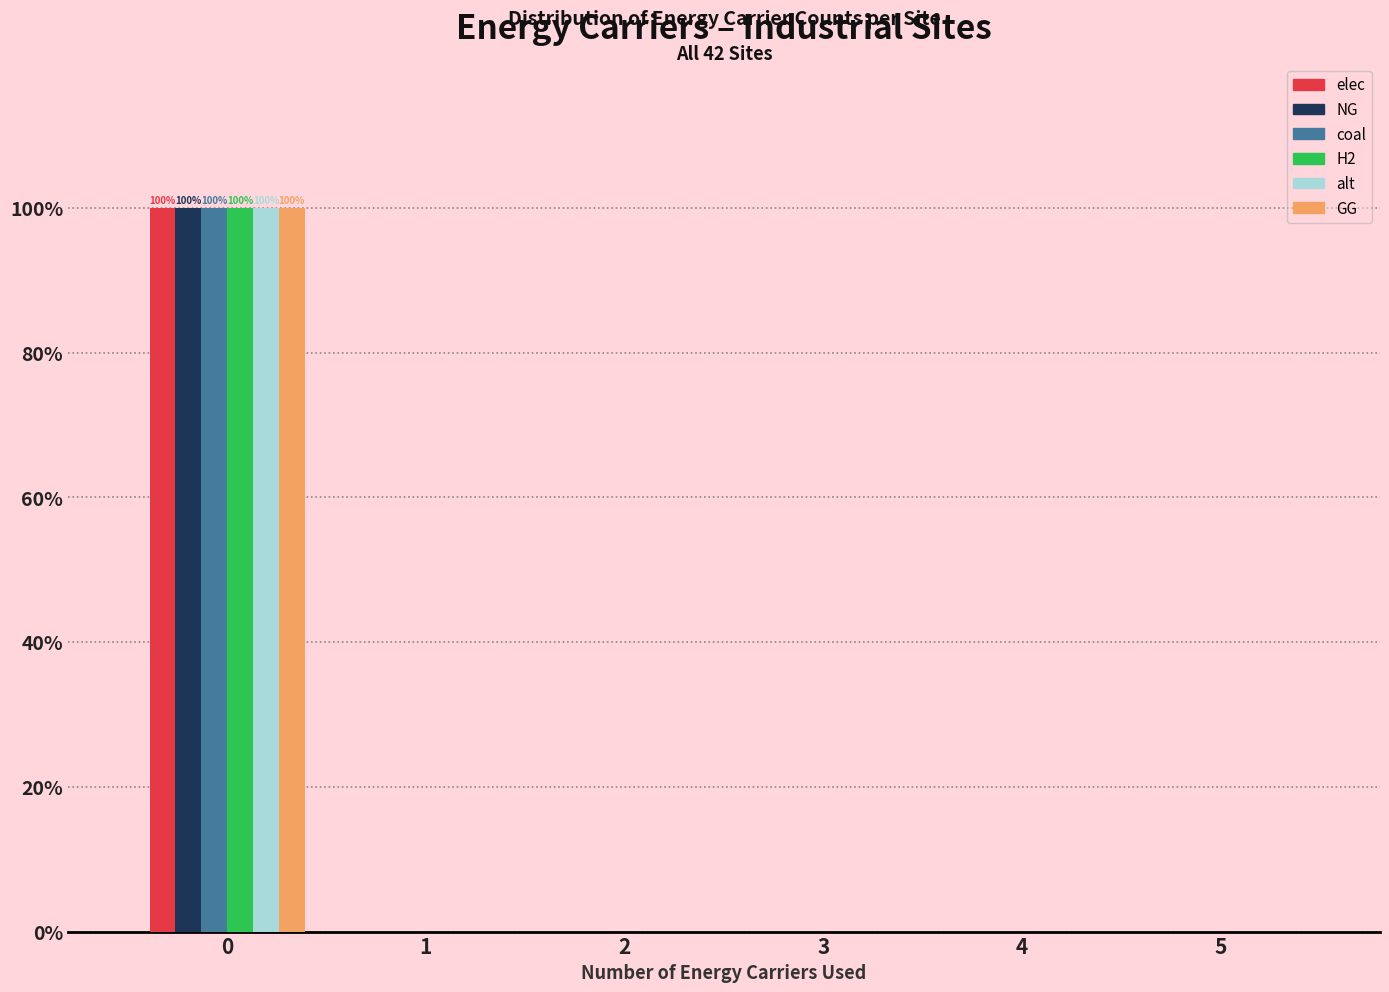

In the GG series, which range on the x-axis has the tallest bar?

-0.5 to 0.5